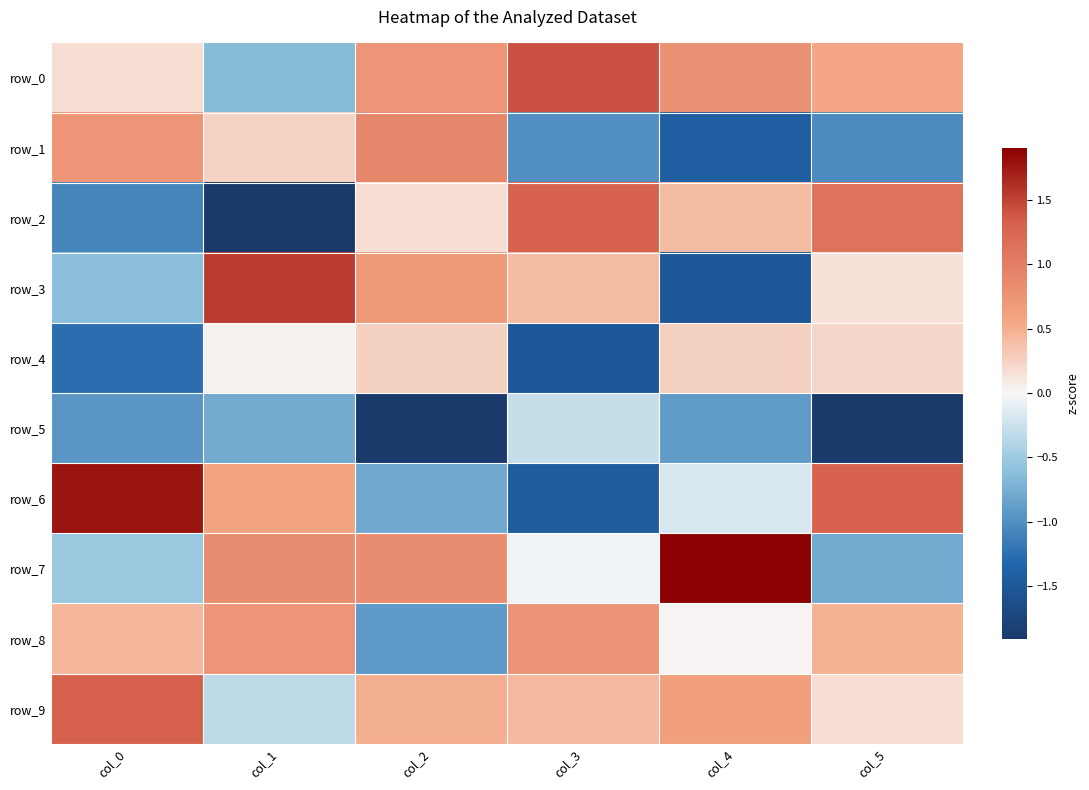

Which category has the lowest value across all series?

col_2